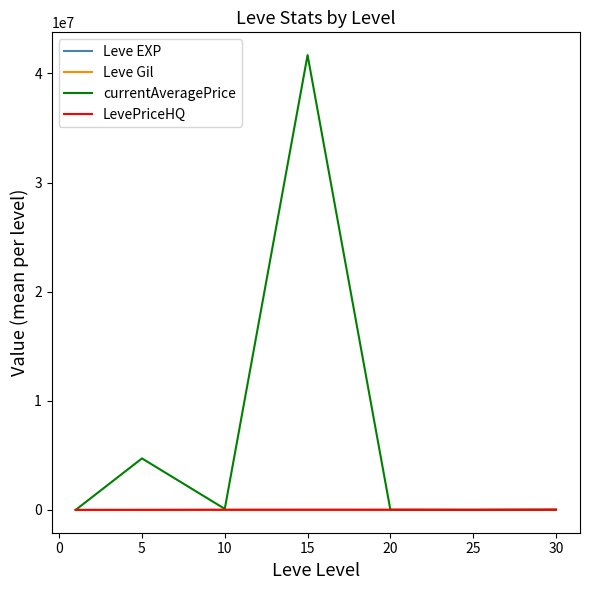

Does the chart display data point markers on the line(s)?

No